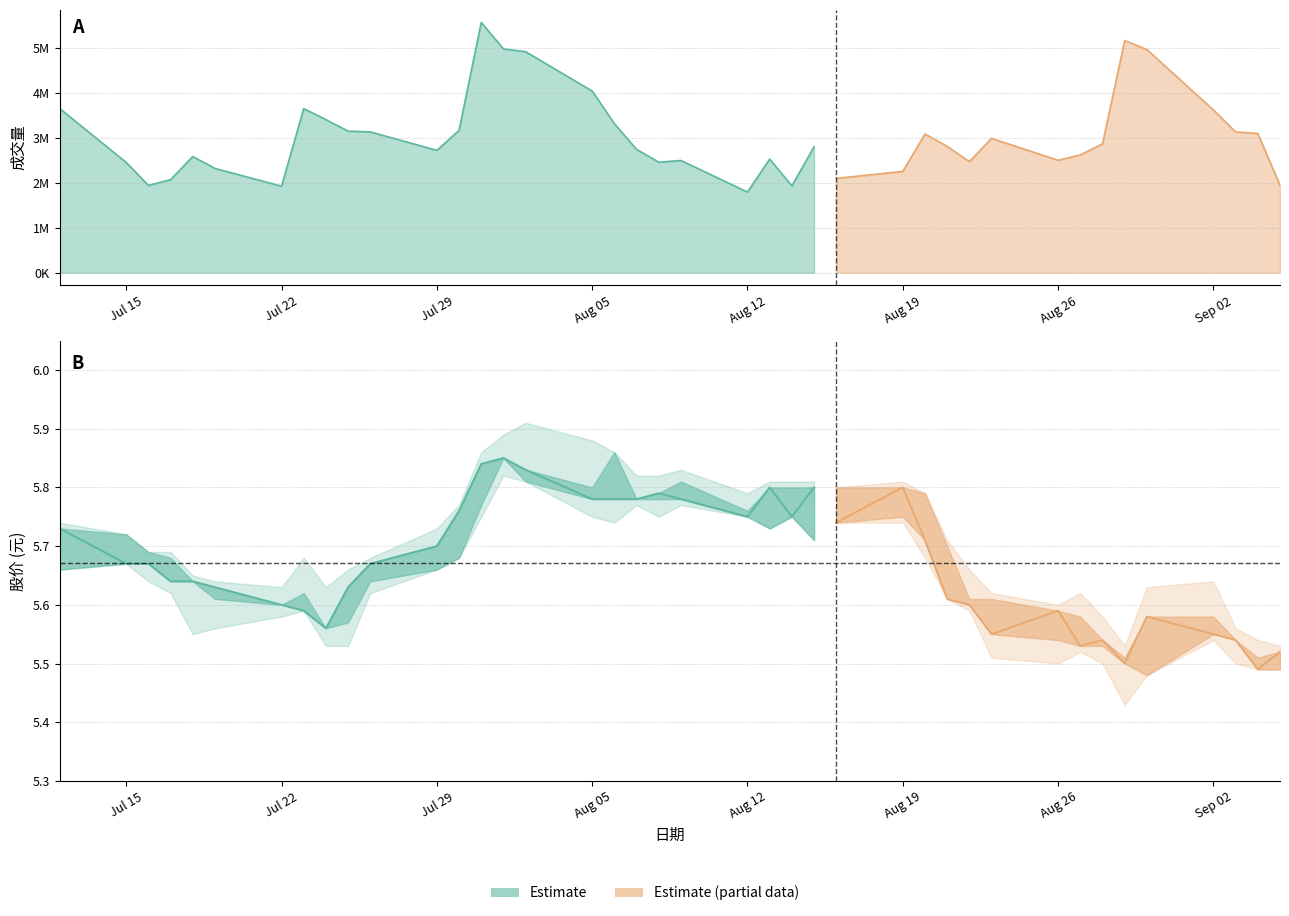

True or false: 成交量 has more than 1 points higher than both neighbors.

True